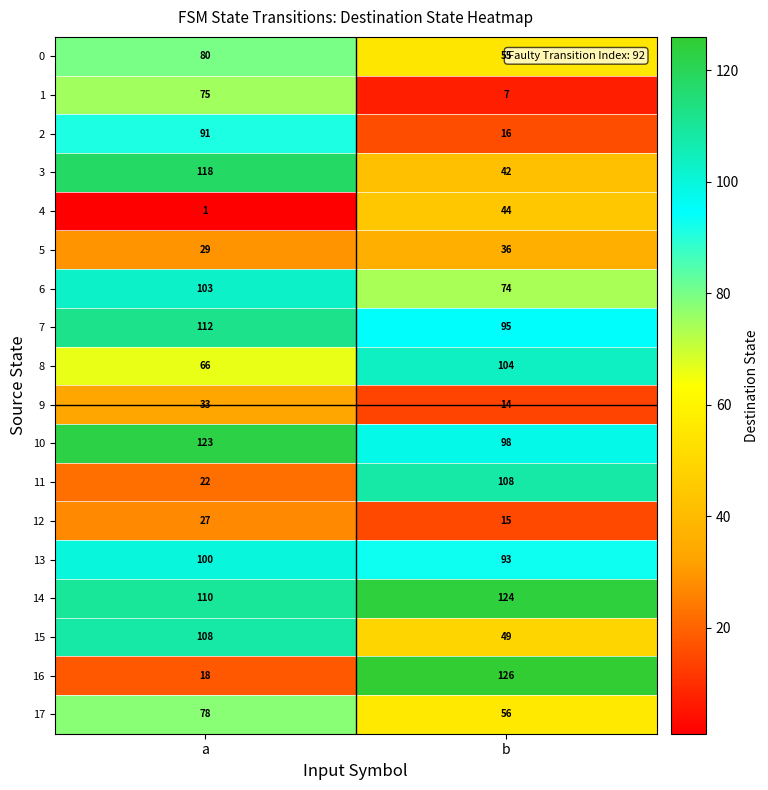

Rank the series at a from lowest to highest value.

4, 16, 11, 12, 5, 9, 8, 1, 17, 0, 2, 13, 6, 15, 14, 7, 3, 10